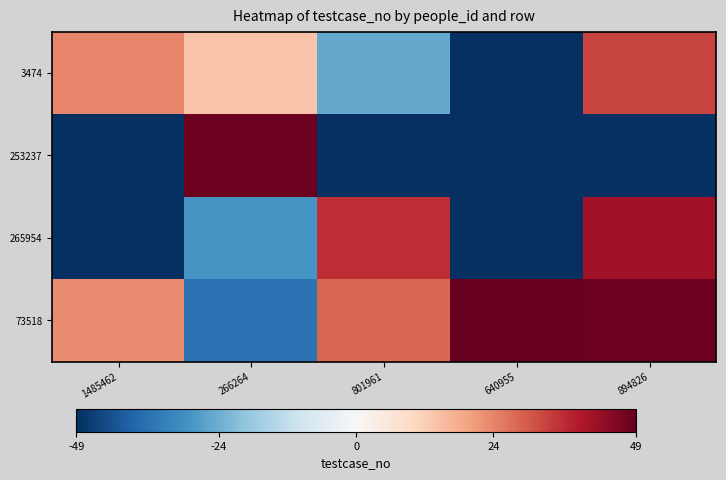

What is the total value across all series at 1485462?

145